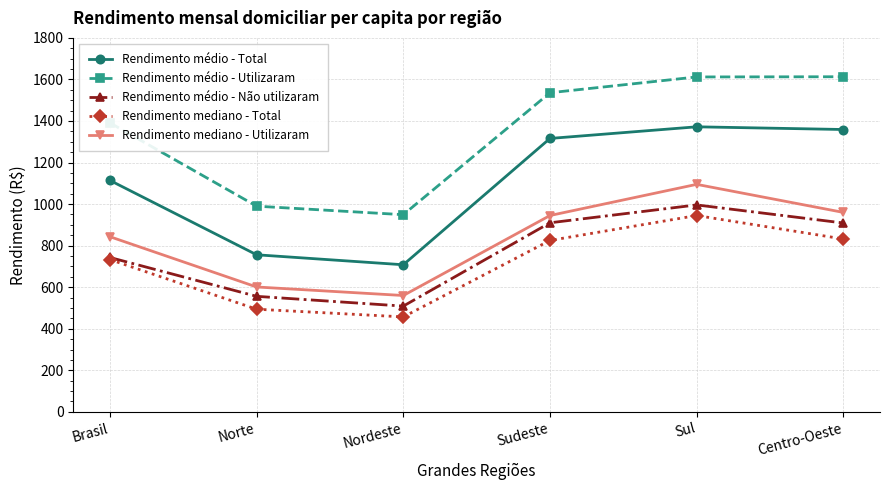

True or false: Rendimento médio - Total and Rendimento médio - Não utilizaram intersect in this chart.

False